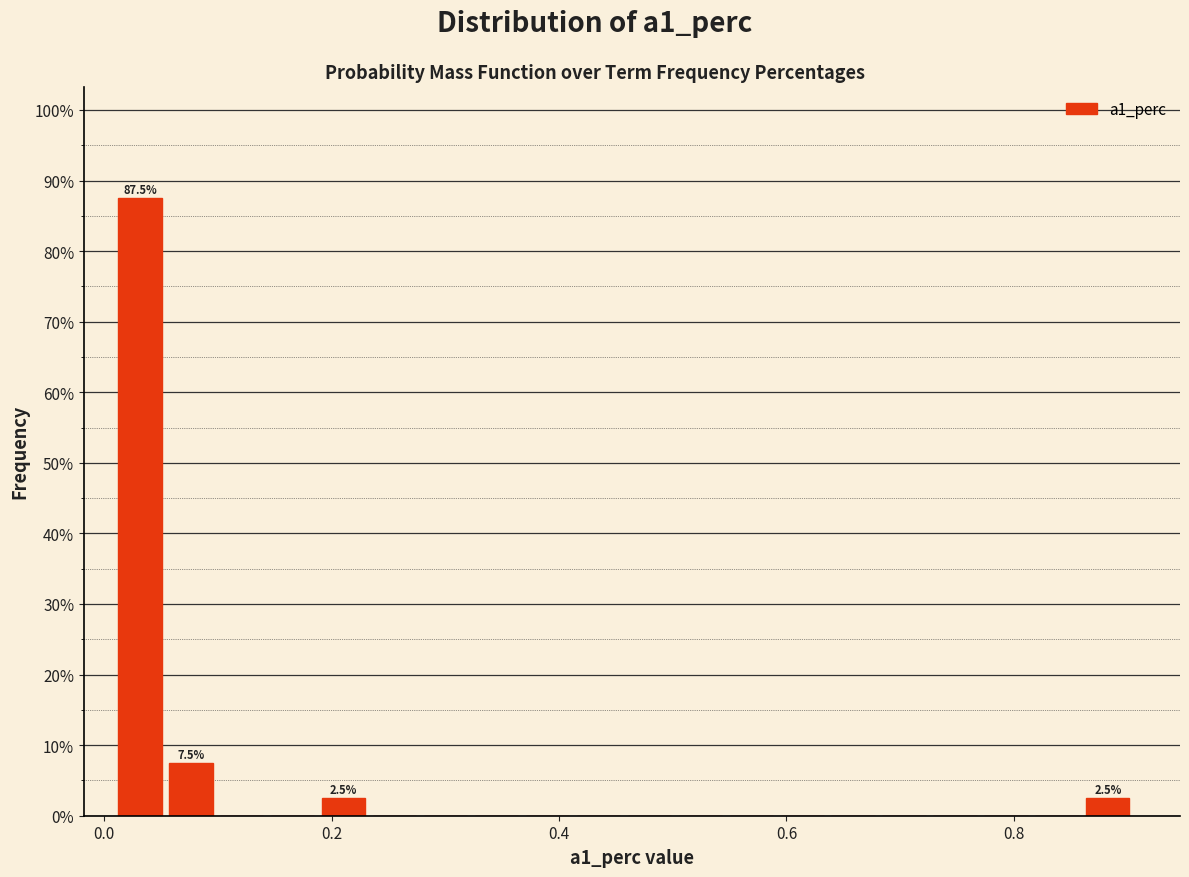

Around what value on the x-axis is the tallest bar? Give the approximate position of its centre, as read against the axis.

0.04